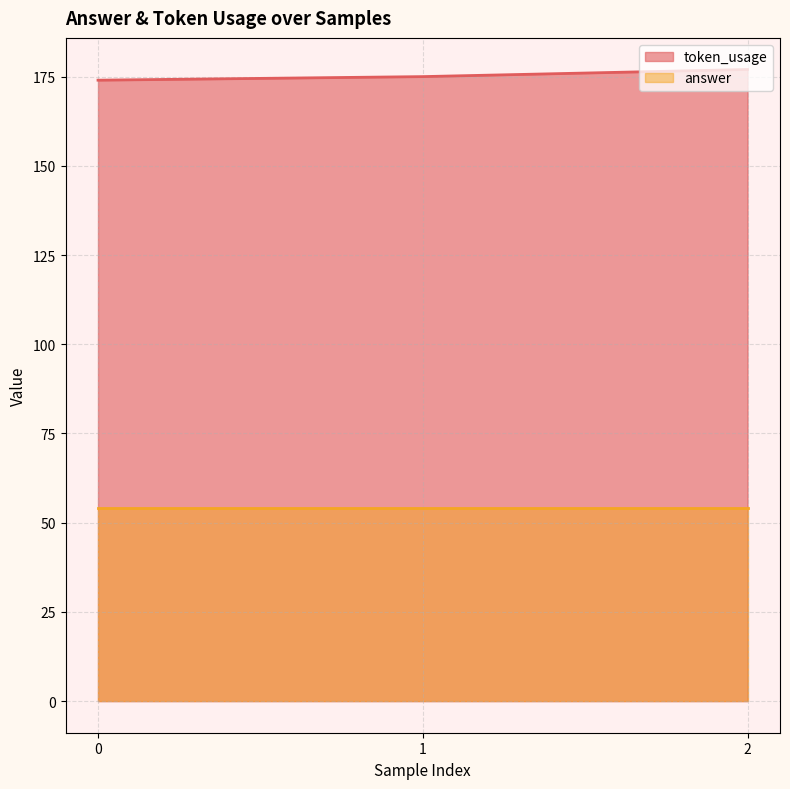

What is the sum of the values at 0 and 2?

351